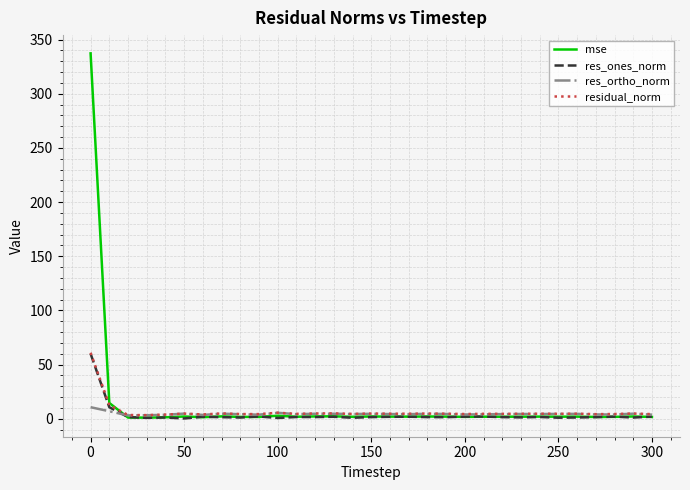

What is the greatest value displayed?

337.3